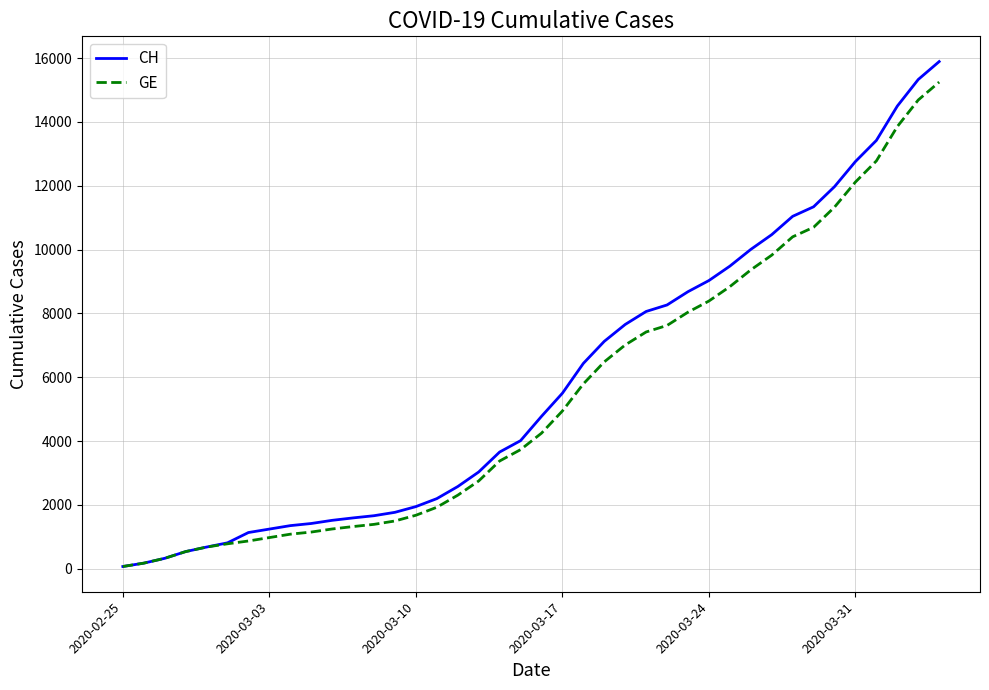

Which series has the widest spread of values?

CH